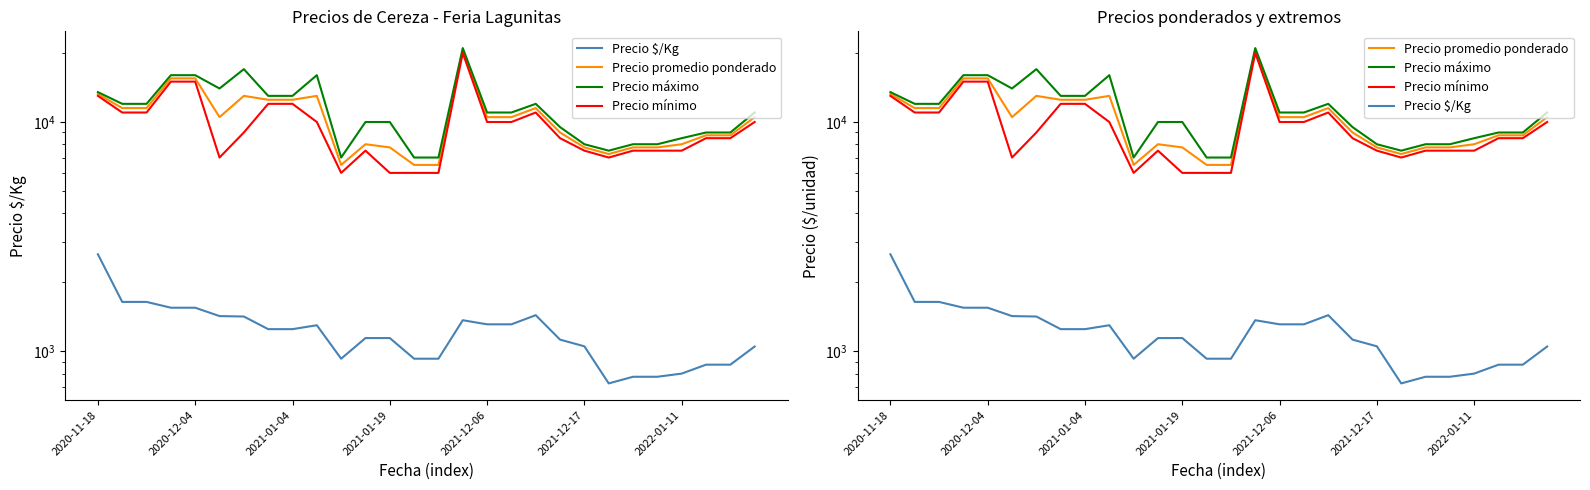

Between 2021-01-19 and 7, which series saw the biggest shift?

Precio promedio ponderado